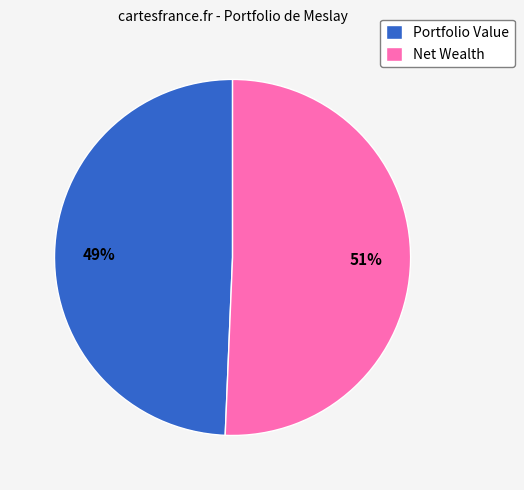

Is the sum of Portfolio Value and Net Wealth greater than half?

Yes